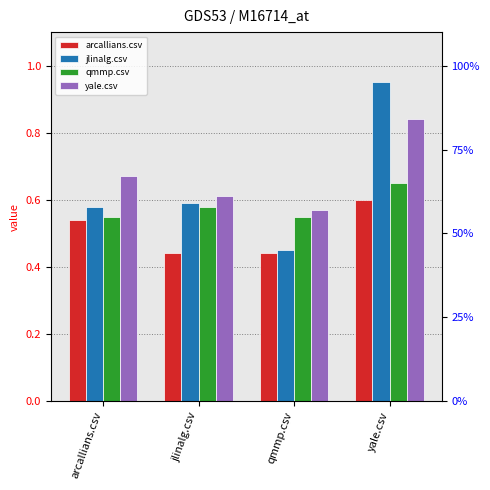

The arcallians.csv series shows 0.4 at qmmp.csv. True or false?

True